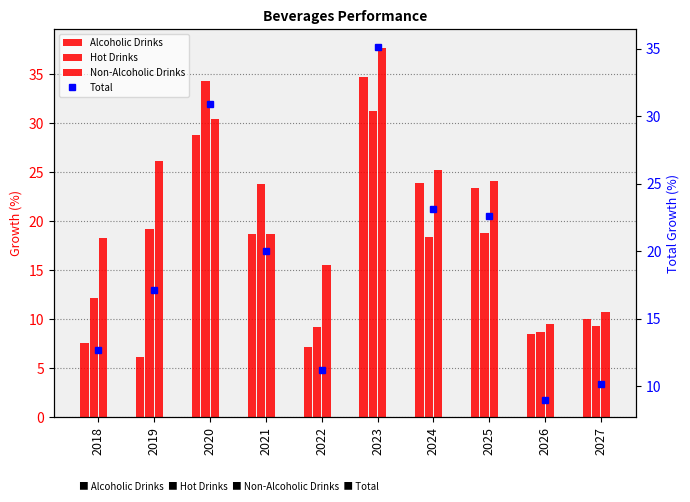

Reading left to right, what are all the values shown in this chart?

Alcoholic Drinks: 7.6	6.1	28.8	18.7	7.2	34.7	23.9	23.4	8.5	10.0
Hot Drinks: 12.2	19.2	34.3	23.8	9.2	31.3	18.4	18.8	8.7	9.3
Non-Alcoholic Drinks: 18.3	26.1	30.5	18.7	15.6	37.7	25.2	24.1	9.5	10.7
Total: 12.7	17.1	30.9	20.0	11.2	35.1	23.1	22.6	9.0	10.1